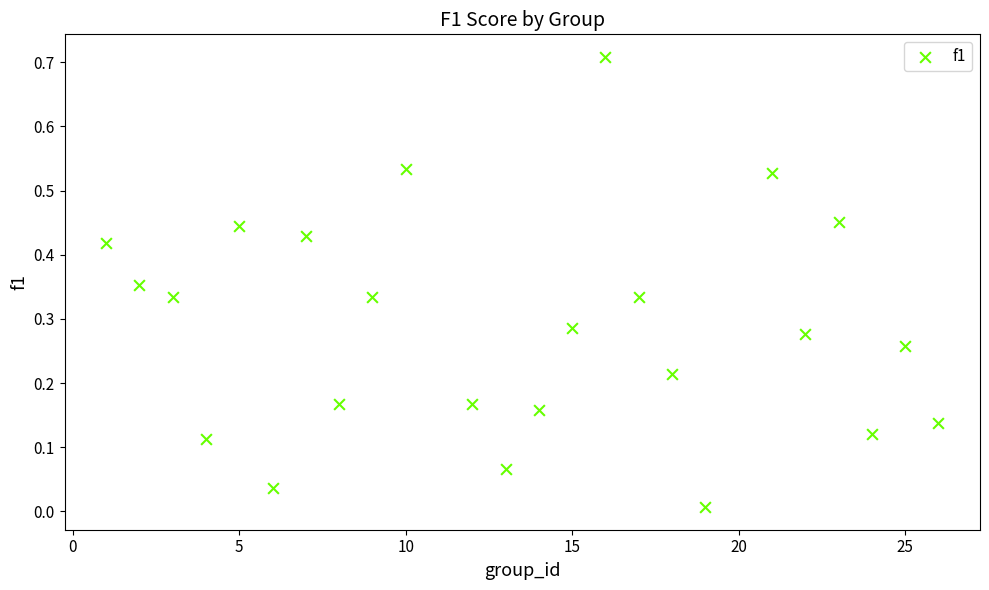

What is the range of X values (max minus min)?

25.0